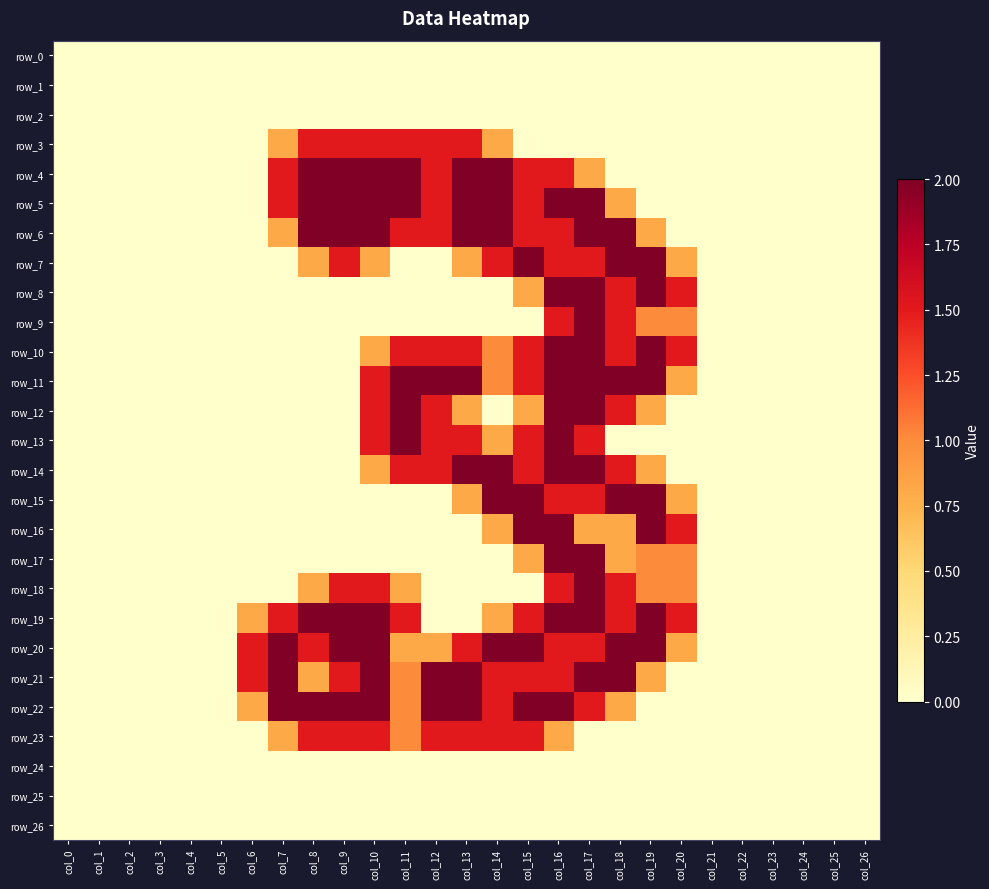

At which label does row_2 reach its minimum?

col_0